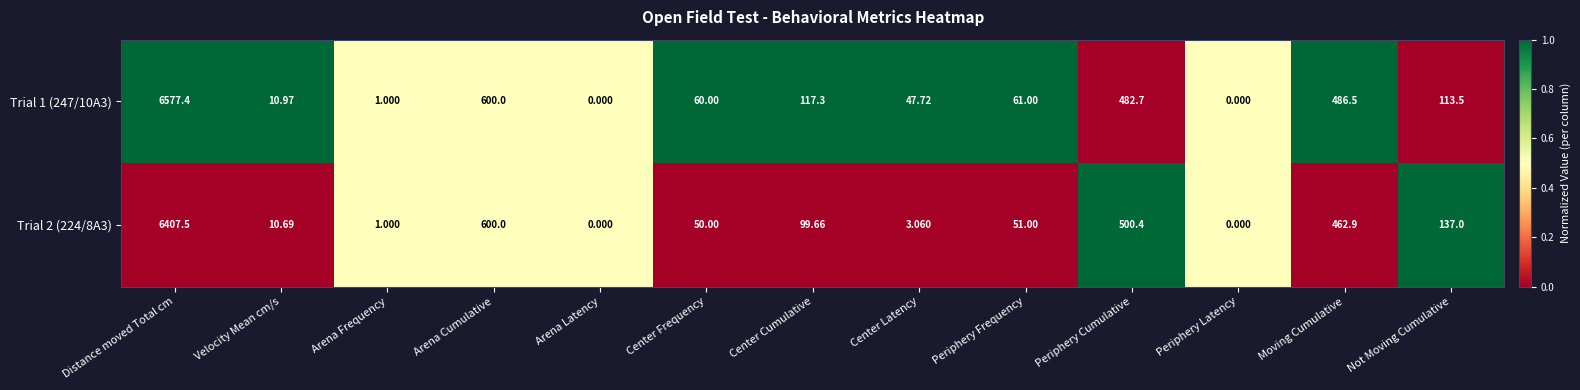

What is the difference between the highest and lowest values at Velocity Mean cm/s?

0.3